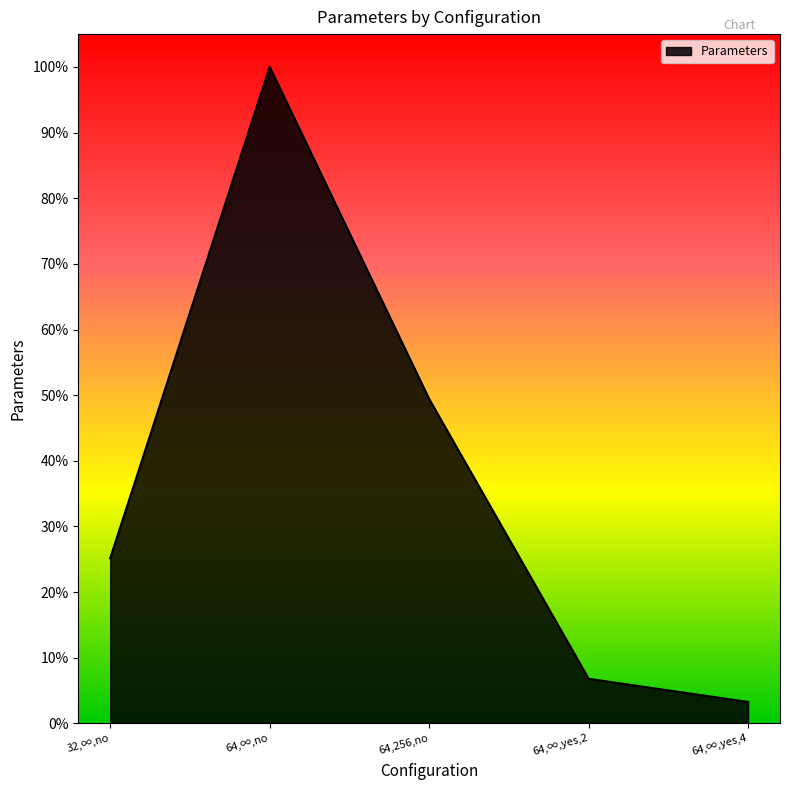

How many lines are shown in the chart?

1